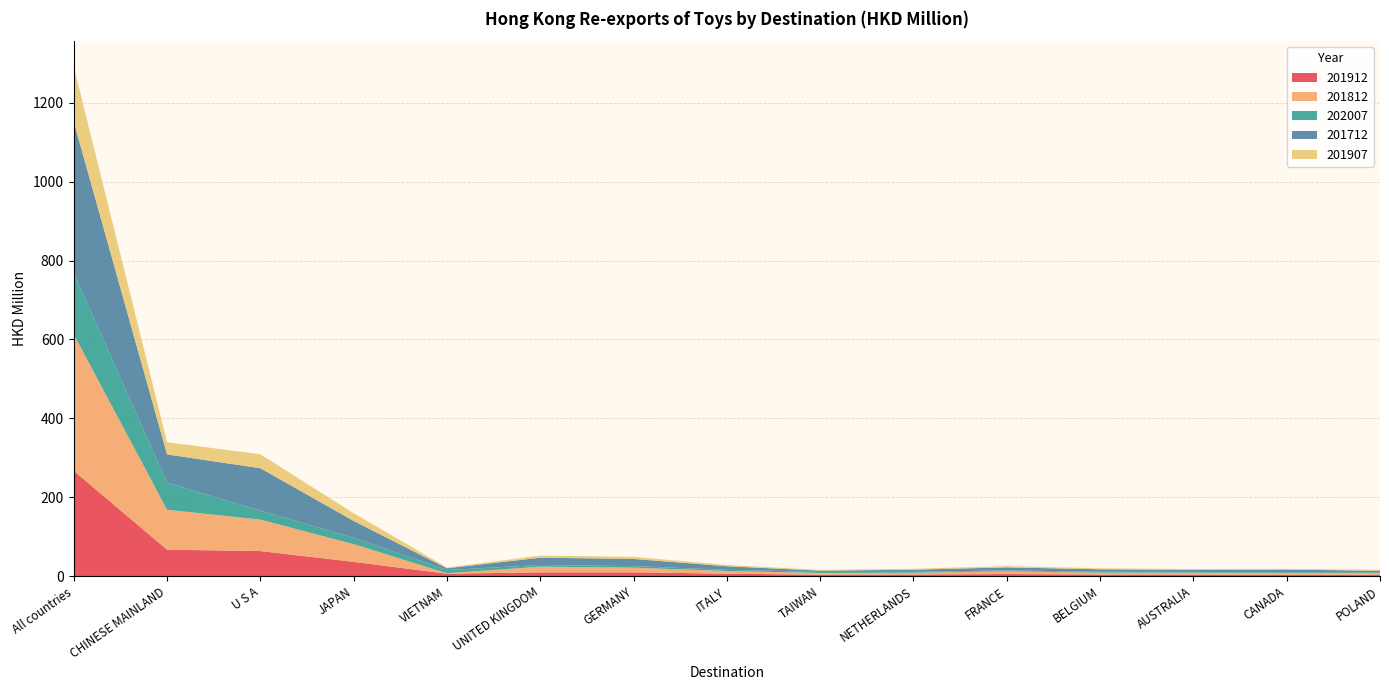

Reading left to right, transcribe all the data shown in this chart.

201912: All countries=267.0	CHINESE MAINLAND=67.3	U S A=63.7	JAPAN=36.3	VIETNAM=6.3	UNITED KINGDOM=9.7	GERMANY=9.8	ITALY=6.4	TAIWAN=3.9	NETHERLANDS=4.4	FRANCE=5.4	BELGIUM=4.3	AUSTRALIA=4.2	CANADA=3.2	POLAND=3.8
201812: All countries=346.0	CHINESE MAINLAND=101.1	U S A=79.7	JAPAN=44.9	VIETNAM=1.1	UNITED KINGDOM=14.4	GERMANY=11.8	ITALY=6.7	TAIWAN=4.4	NETHERLANDS=4.2	FRANCE=7.0	BELGIUM=4.7	AUSTRALIA=4.8	CANADA=4.8	POLAND=4.1
202007: All countries=155.3	CHINESE MAINLAND=68.7	U S A=22.7	JAPAN=16.1	VIETNAM=8.3	UNITED KINGDOM=4.2	GERMANY=3.9	ITALY=3.1	TAIWAN=2.5	NETHERLANDS=2.5	FRANCE=2.4	BELGIUM=2.2	AUSTRALIA=1.8	CANADA=1.4	POLAND=1.3
201712: All countries=383.3	CHINESE MAINLAND=71.6	U S A=107.5	JAPAN=42.6	VIETNAM=4.4	UNITED KINGDOM=18.5	GERMANY=18.3	ITALY=8.9	TAIWAN=3.2	NETHERLANDS=5.2	FRANCE=7.6	BELGIUM=6.2	AUSTRALIA=5.3	CANADA=7.4	POLAND=4.6
201907: All countries=139.8	CHINESE MAINLAND=30.9	U S A=35.5	JAPAN=19.6	VIETNAM=1.9	UNITED KINGDOM=5.4	GERMANY=5.3	ITALY=3.2	TAIWAN=2.0	NETHERLANDS=2.4	FRANCE=3.1	BELGIUM=2.5	AUSTRALIA=2.1	CANADA=1.8	POLAND=2.5